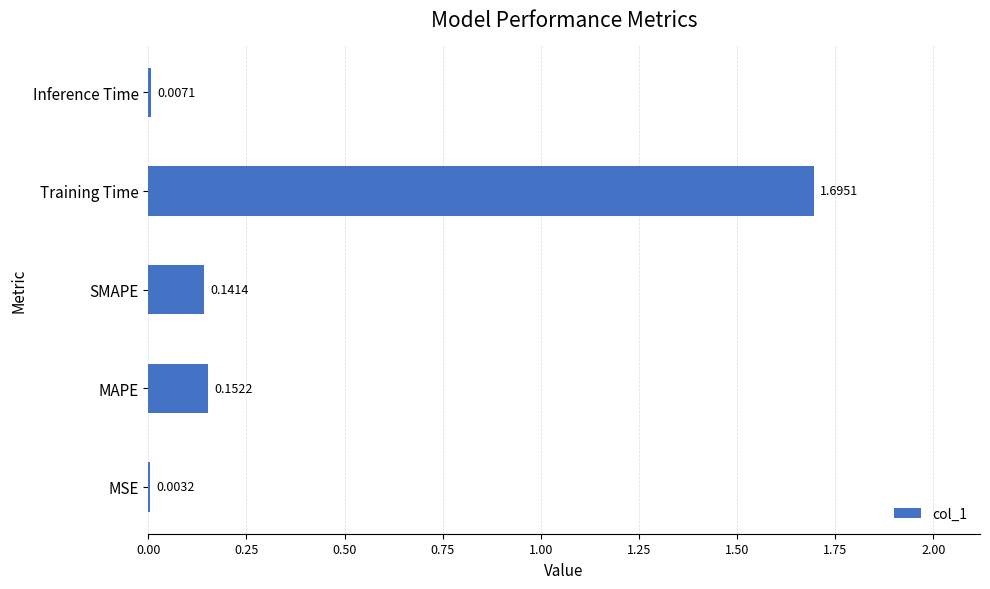

At which label is the value closest to 0?

MSE